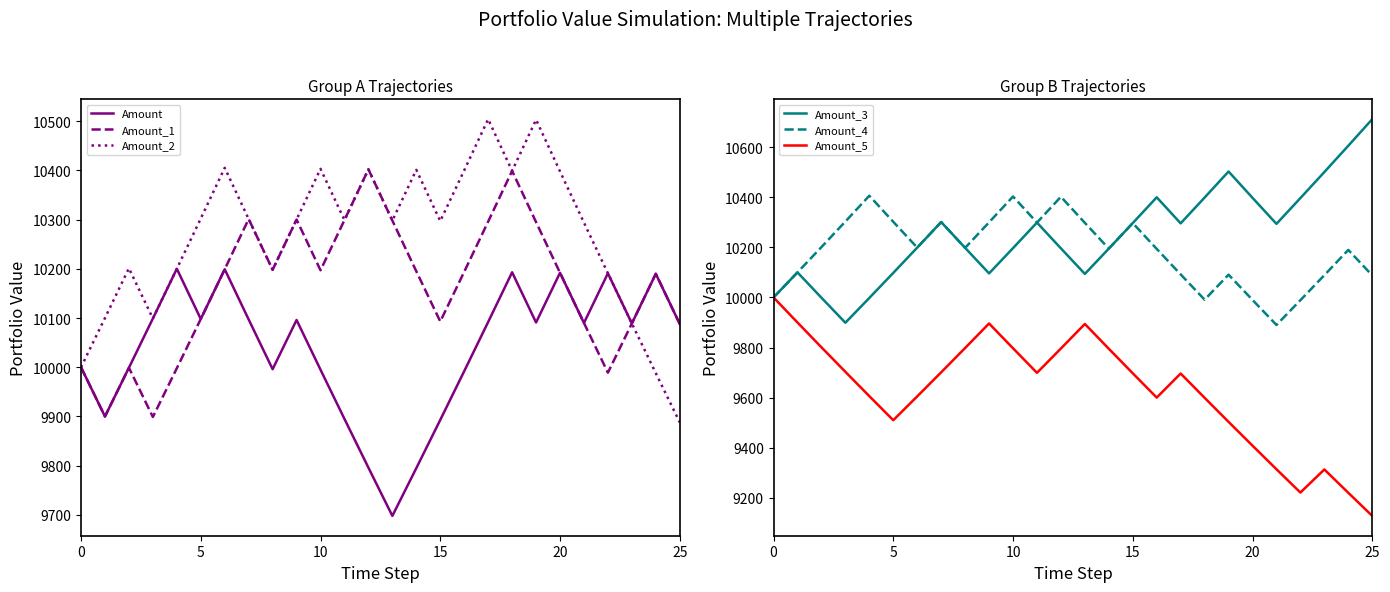

True or false: Amount has more than 0 interior local peaks.

True